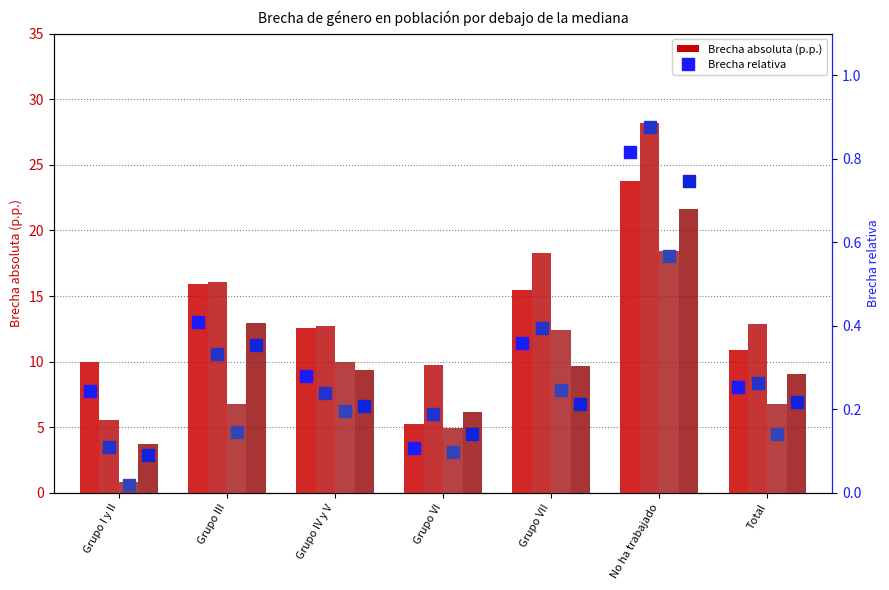

What is the greatest value displayed?

28.2